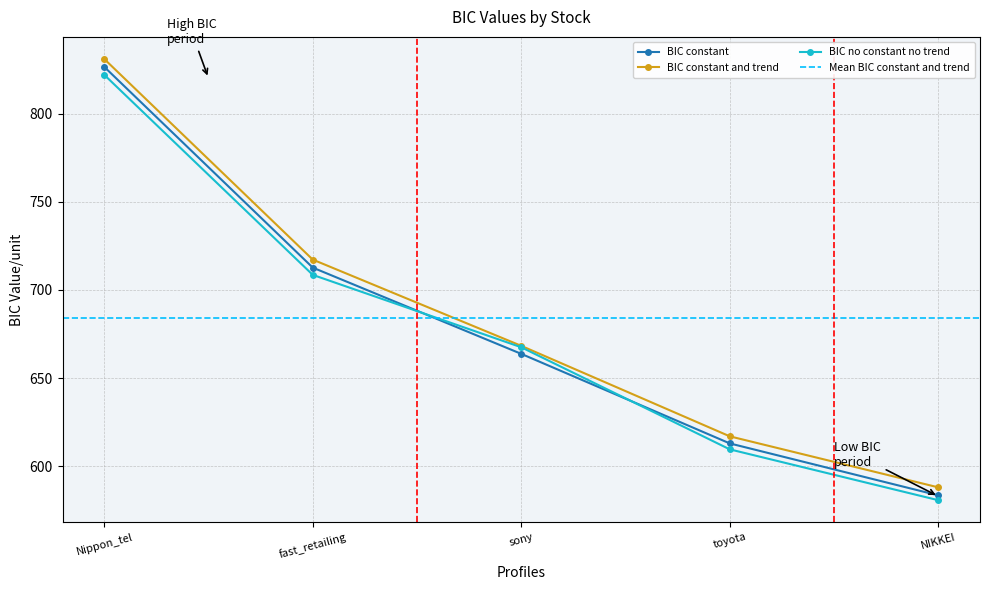

Which category has the highest value in the BIC no constant no trend series?

Nippon_tel